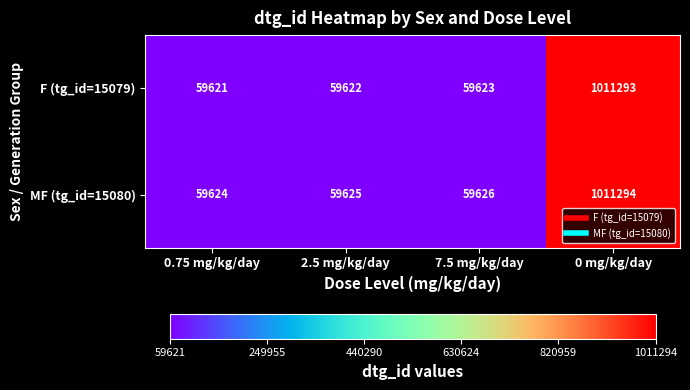

Reading left to right, transcribe all the data shown in this chart.

F (tg_id=15079): 59621	59622	59623	1011293
MF (tg_id=15080): 59624	59625	59626	1011294